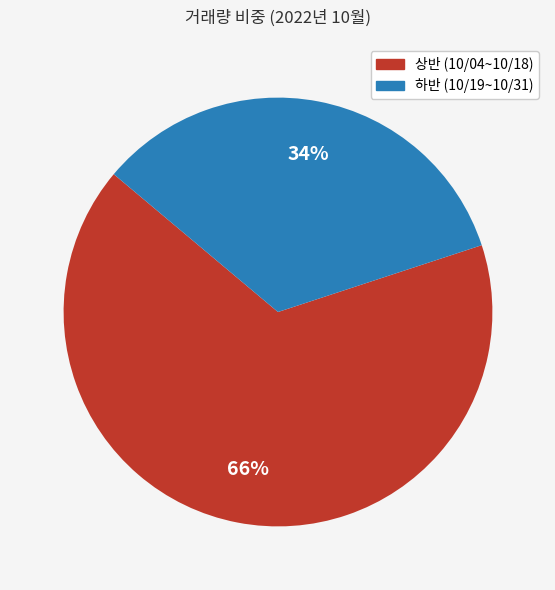

Is there a majority slice in this chart?

Yes